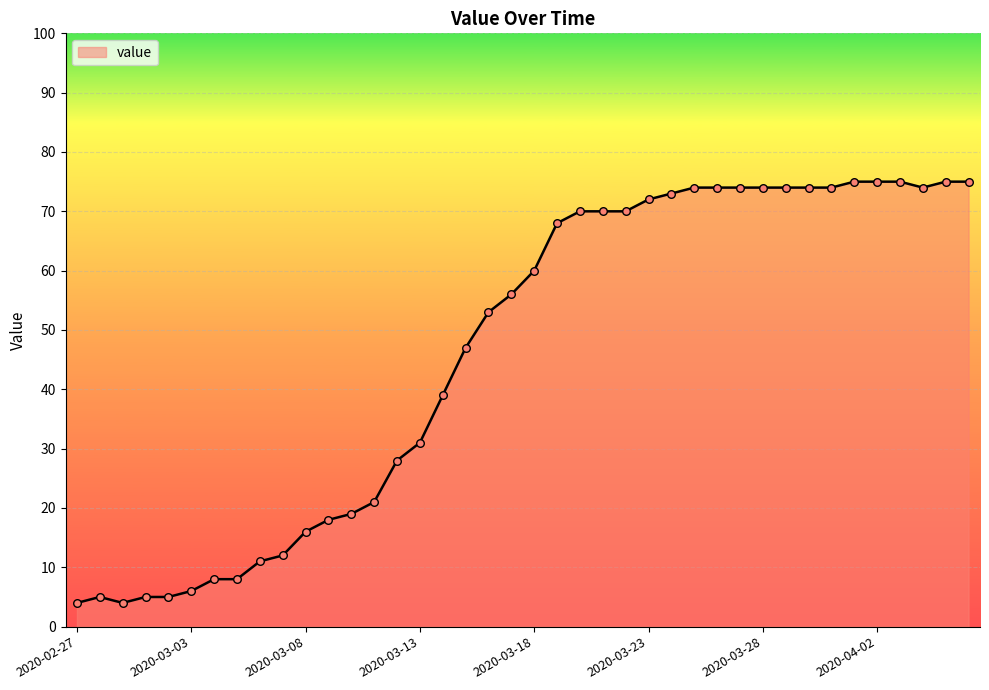

What is the minimum value shown in the chart?

4